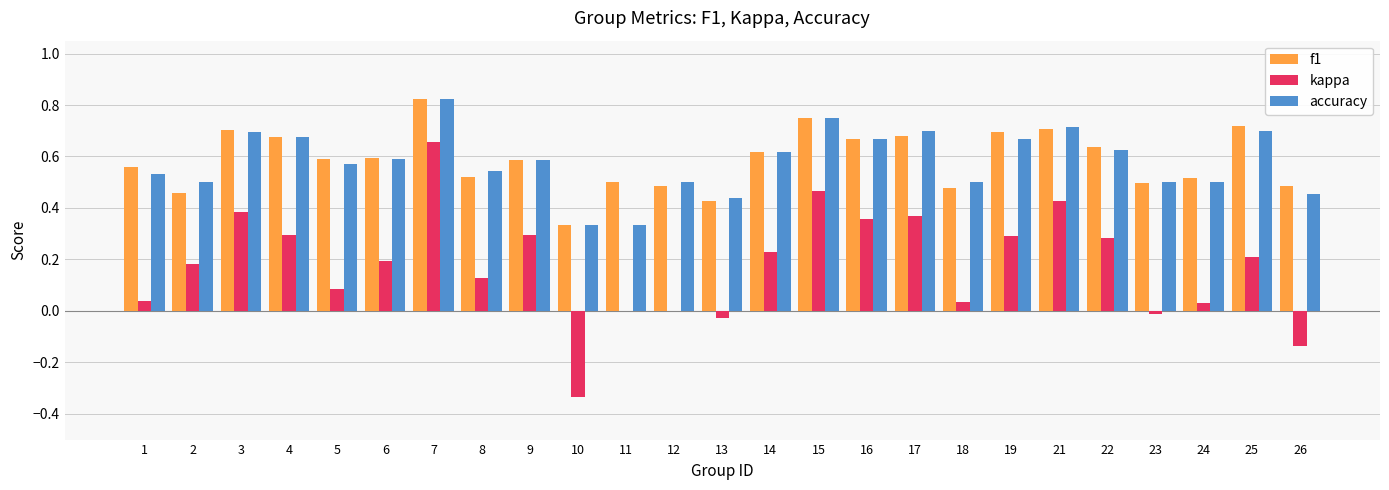

At which category is the sum across all series the highest?

7